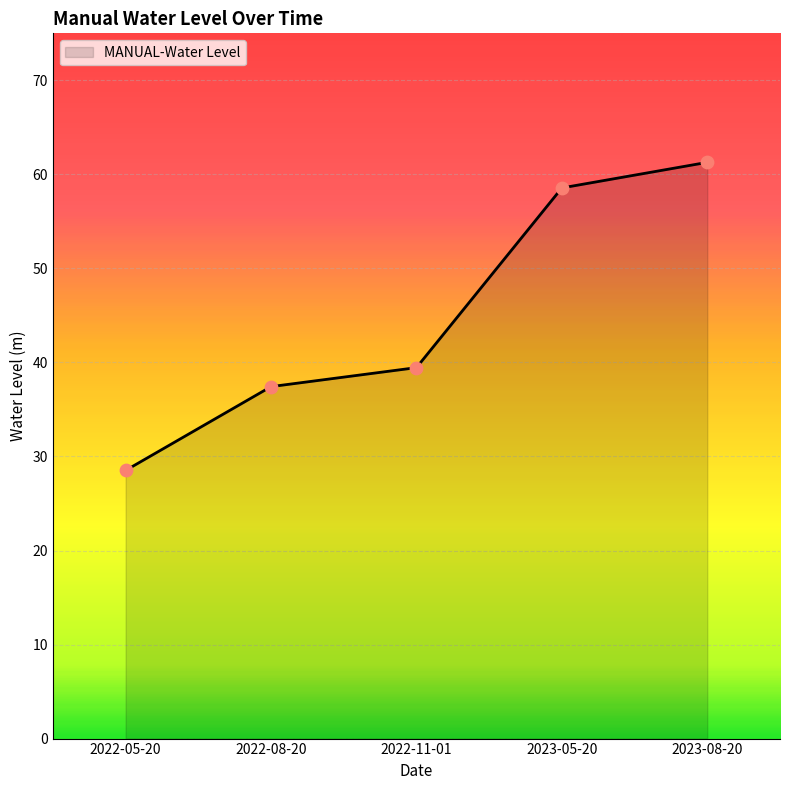

Approximately how many times larger is the value at 2022-08-20 compared to 2022-05-20?

1.3